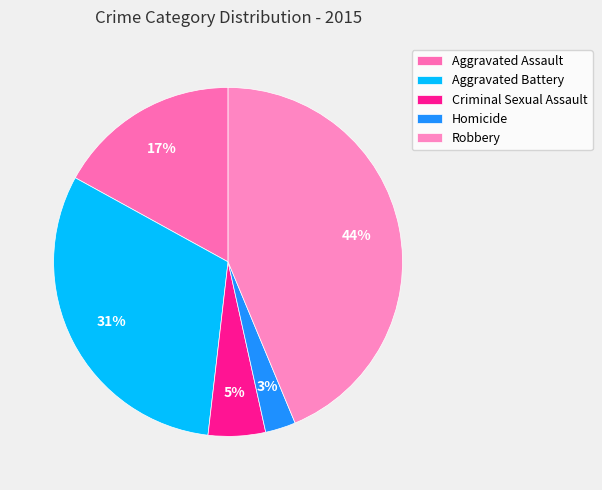

To the nearest percent, what percentage of the pie is Homicide?

3%